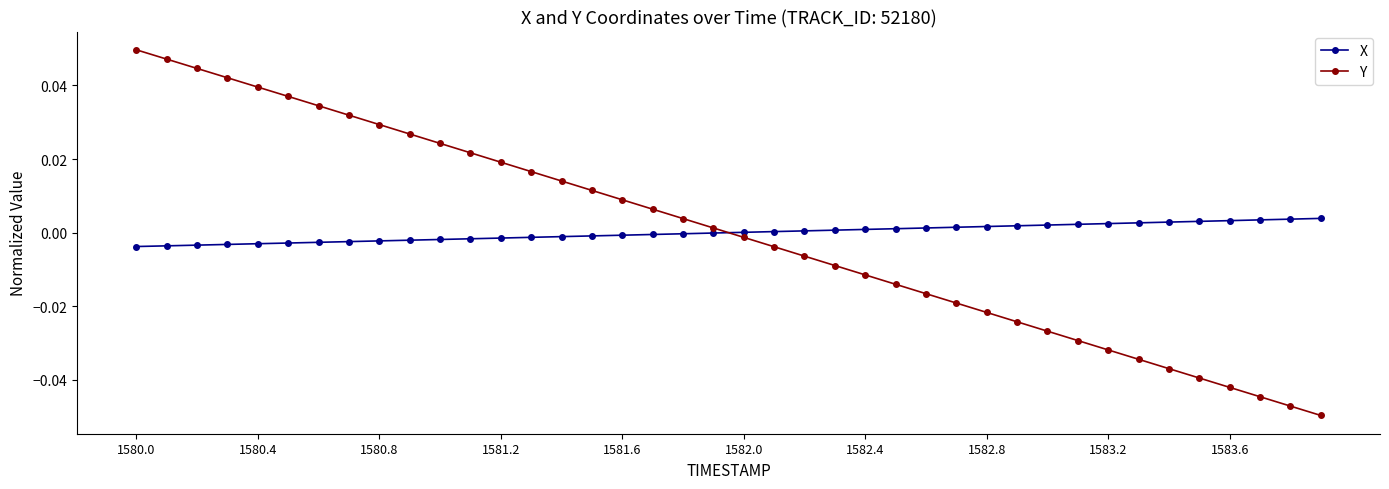

True or false: Y and X cross at least once.

True